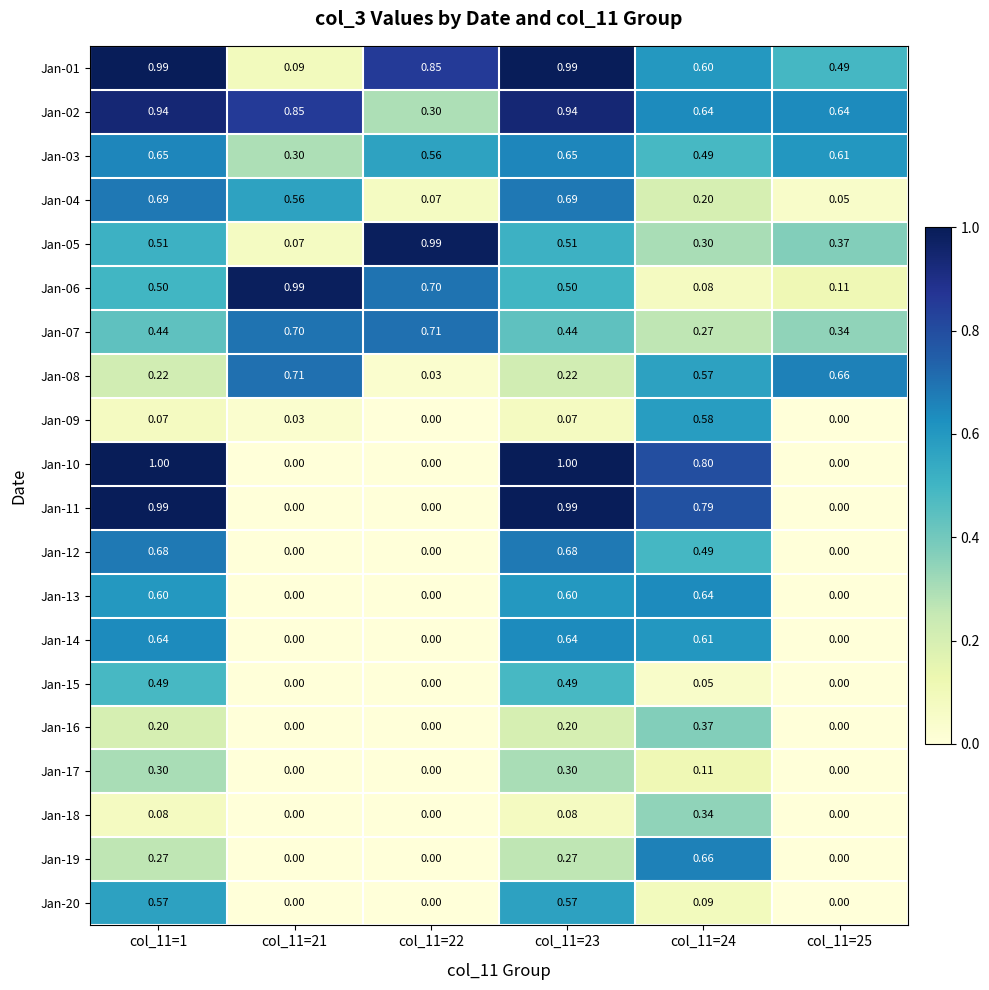

Reading left to right, extract all data points from this chart.

Jan-01: col_11=1=1.0	col_11=21=0.1	col_11=22=0.8	col_11=23=1.0	col_11=24=0.6	col_11=25=0.5
Jan-02: col_11=1=0.9	col_11=21=0.8	col_11=22=0.3	col_11=23=0.9	col_11=24=0.6	col_11=25=0.6
Jan-03: col_11=1=0.7	col_11=21=0.3	col_11=22=0.6	col_11=23=0.7	col_11=24=0.5	col_11=25=0.6
Jan-04: col_11=1=0.7	col_11=21=0.6	col_11=22=0.1	col_11=23=0.7	col_11=24=0.2	col_11=25=0.1
Jan-05: col_11=1=0.5	col_11=21=0.1	col_11=22=1.0	col_11=23=0.5	col_11=24=0.3	col_11=25=0.4
Jan-06: col_11=1=0.5	col_11=21=1.0	col_11=22=0.7	col_11=23=0.5	col_11=24=0.1	col_11=25=0.1
Jan-07: col_11=1=0.4	col_11=21=0.7	col_11=22=0.7	col_11=23=0.4	col_11=24=0.3	col_11=25=0.3
Jan-08: col_11=1=0.2	col_11=21=0.7	col_11=22=0.0	col_11=23=0.2	col_11=24=0.6	col_11=25=0.7
Jan-09: col_11=1=0.1	col_11=21=0.0	col_11=22=0.0	col_11=23=0.1	col_11=24=0.6	col_11=25=0.0
Jan-10: col_11=1=1.0	col_11=21=0.0	col_11=22=0.0	col_11=23=1.0	col_11=24=0.8	col_11=25=0.0
Jan-11: col_11=1=1.0	col_11=21=0.0	col_11=22=0.0	col_11=23=1.0	col_11=24=0.8	col_11=25=0.0
Jan-12: col_11=1=0.7	col_11=21=0.0	col_11=22=0.0	col_11=23=0.7	col_11=24=0.5	col_11=25=0.0
Jan-13: col_11=1=0.6	col_11=21=0.0	col_11=22=0.0	col_11=23=0.6	col_11=24=0.6	col_11=25=0.0
Jan-14: col_11=1=0.6	col_11=21=0.0	col_11=22=0.0	col_11=23=0.6	col_11=24=0.6	col_11=25=0.0
Jan-15: col_11=1=0.5	col_11=21=0.0	col_11=22=0.0	col_11=23=0.5	col_11=24=0.1	col_11=25=0.0
Jan-16: col_11=1=0.2	col_11=21=0.0	col_11=22=0.0	col_11=23=0.2	col_11=24=0.4	col_11=25=0.0
Jan-17: col_11=1=0.3	col_11=21=0.0	col_11=22=0.0	col_11=23=0.3	col_11=24=0.1	col_11=25=0.0
Jan-18: col_11=1=0.1	col_11=21=0.0	col_11=22=0.0	col_11=23=0.1	col_11=24=0.3	col_11=25=0.0
Jan-19: col_11=1=0.3	col_11=21=0.0	col_11=22=0.0	col_11=23=0.3	col_11=24=0.7	col_11=25=0.0
Jan-20: col_11=1=0.6	col_11=21=0.0	col_11=22=0.0	col_11=23=0.6	col_11=24=0.1	col_11=25=0.0